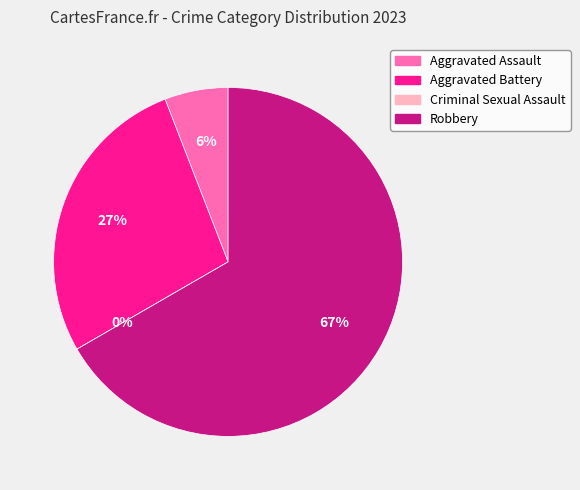

What is the change in value from Aggravated Assault to Aggravated Battery?

+11